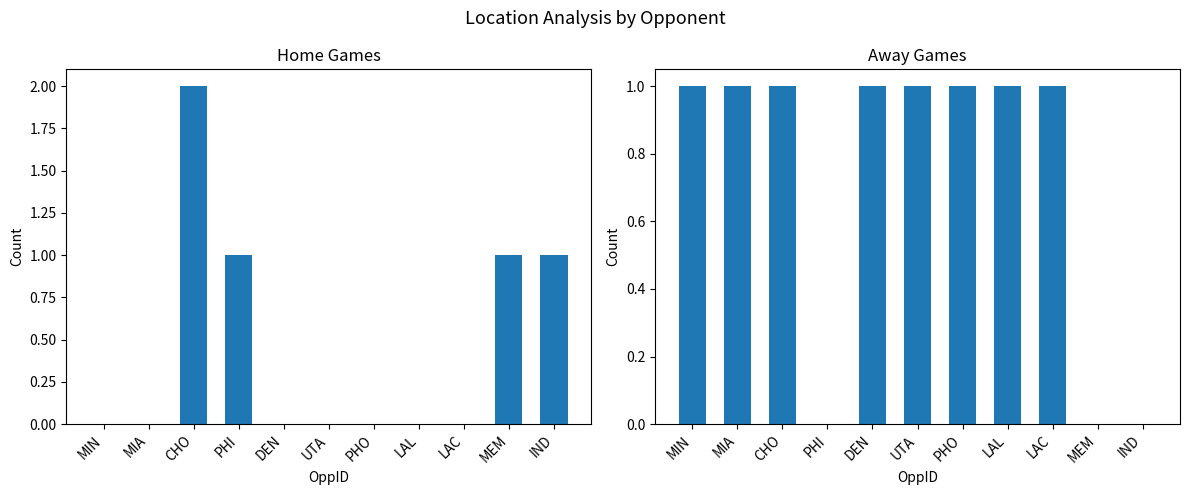

What position from the right is CHO?

9